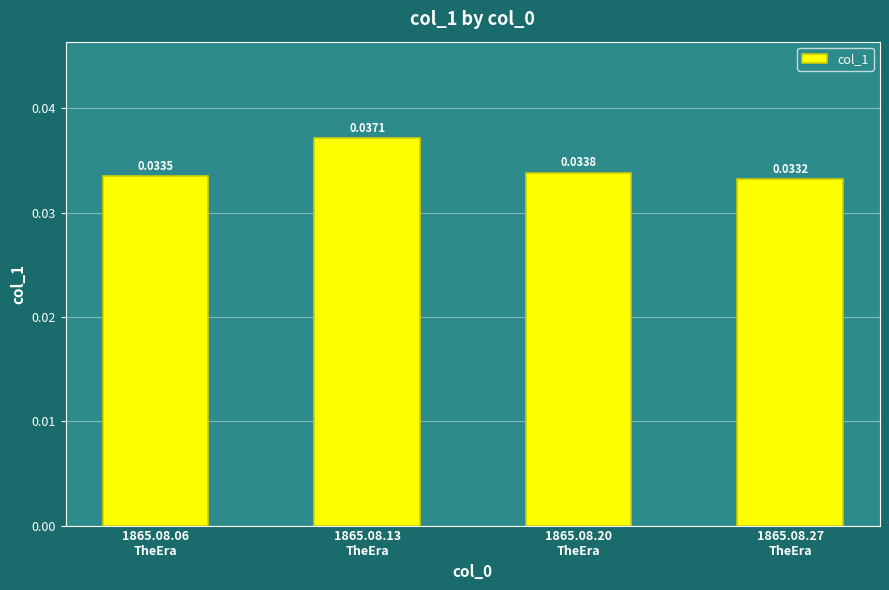

What is the label of the 1st bar from the left?

1865.08.06
TheEra